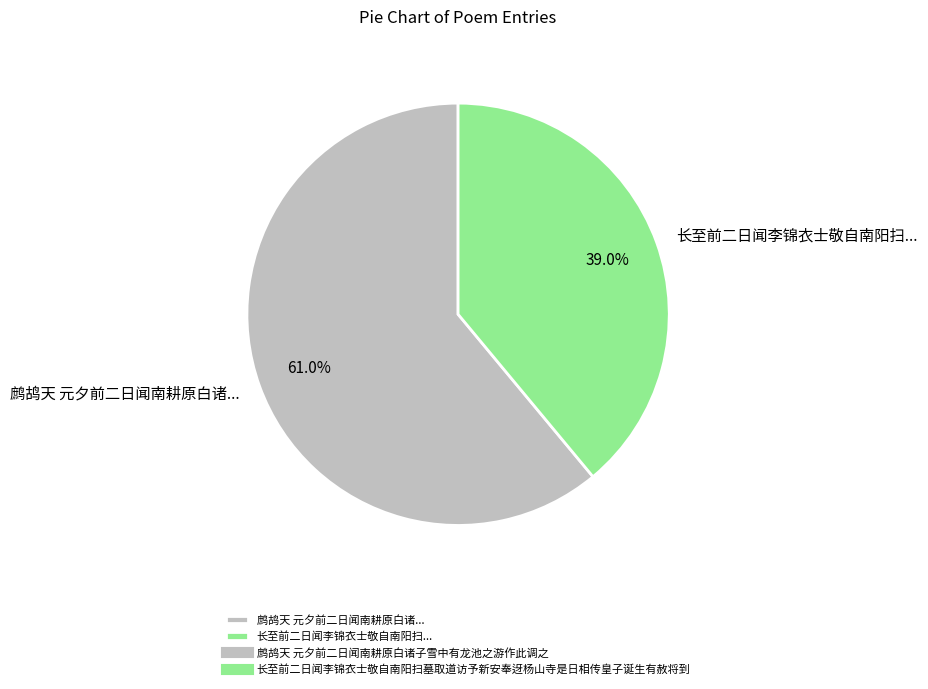

What is the majority slice?

鹧鸪天 元夕前二日闻南耕原白诸...